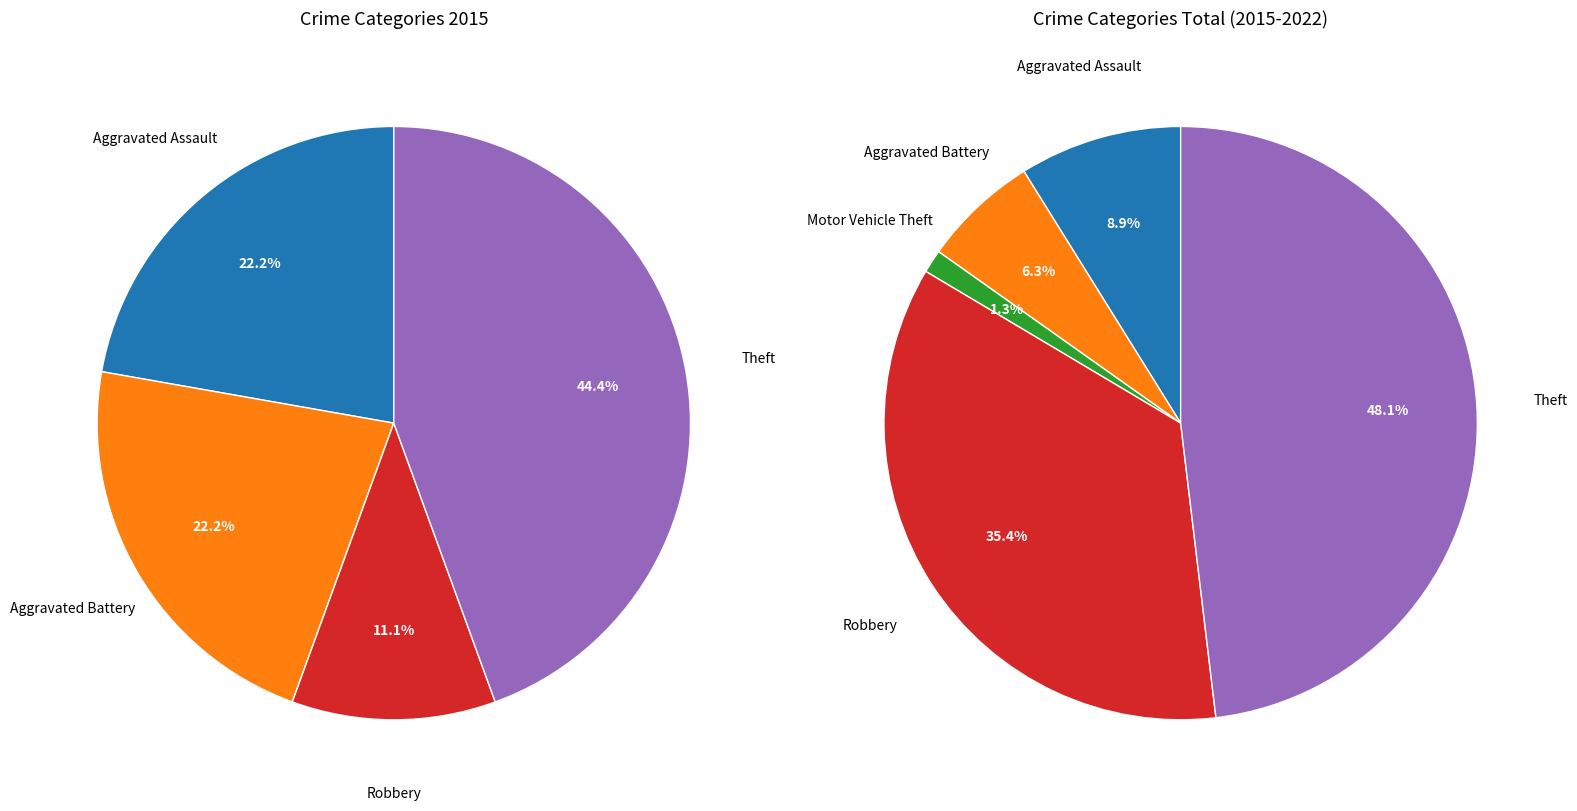

To the nearest percent, what is the difference between the Robbery and Theft slice percentages?

33%